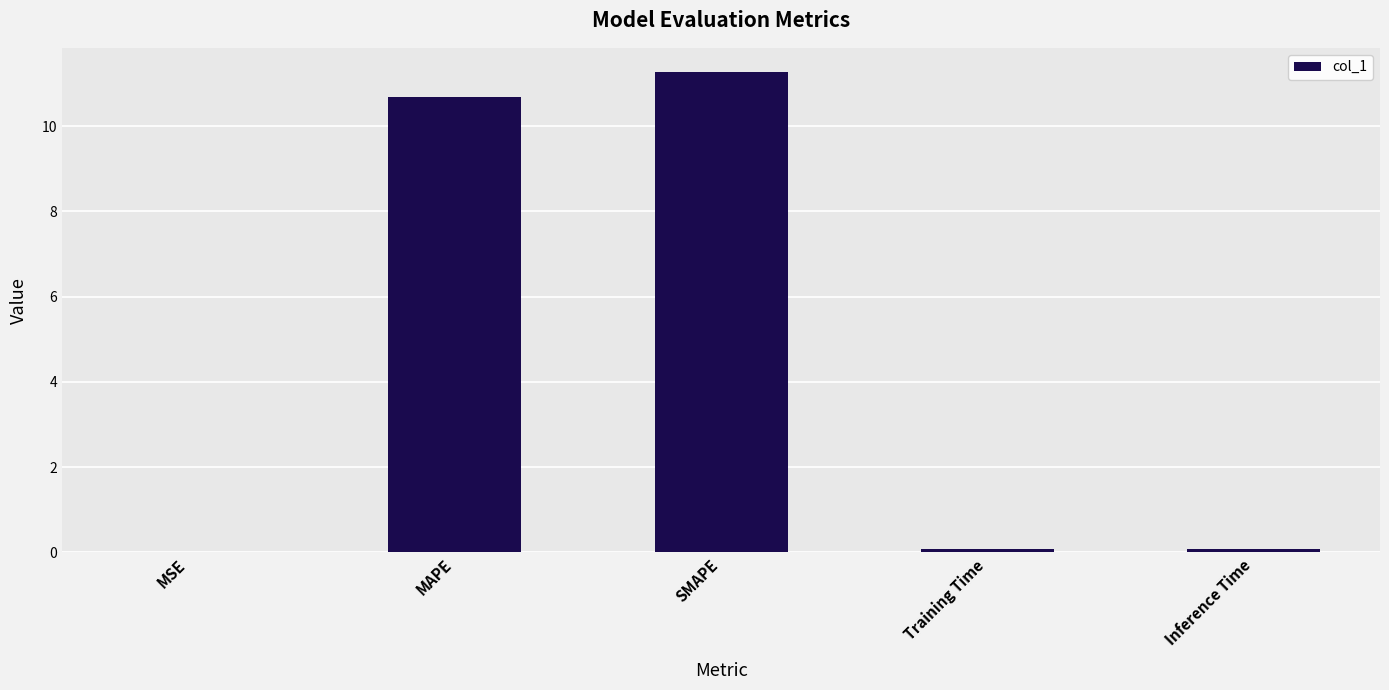

The value at SMAPE is 11.3. True or false?

True